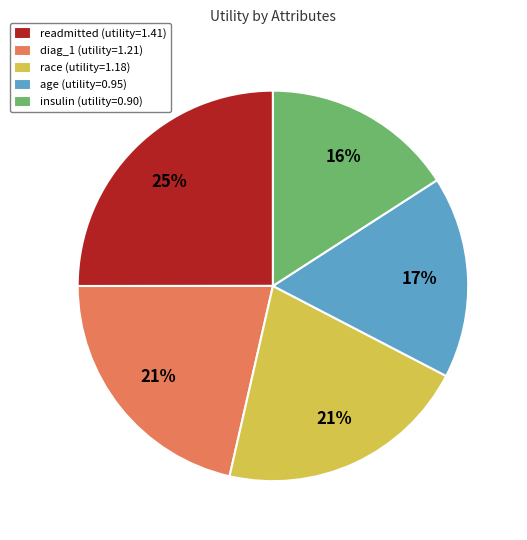

Does any single category account for the majority?

No